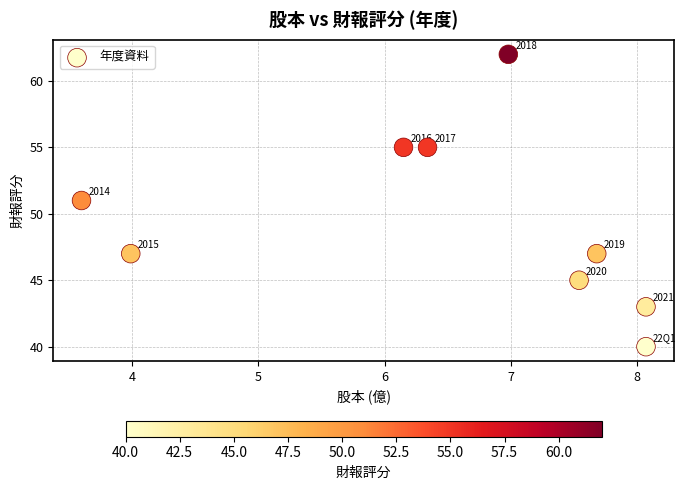

What Y value in the scatter plot is closest to 51?

51